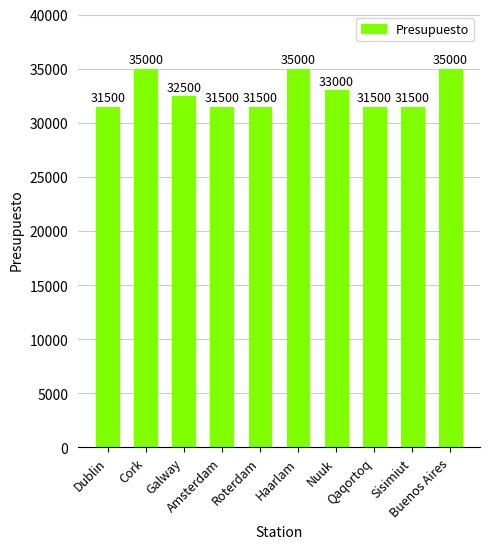

What is the difference between the second highest and minimum values?

3500